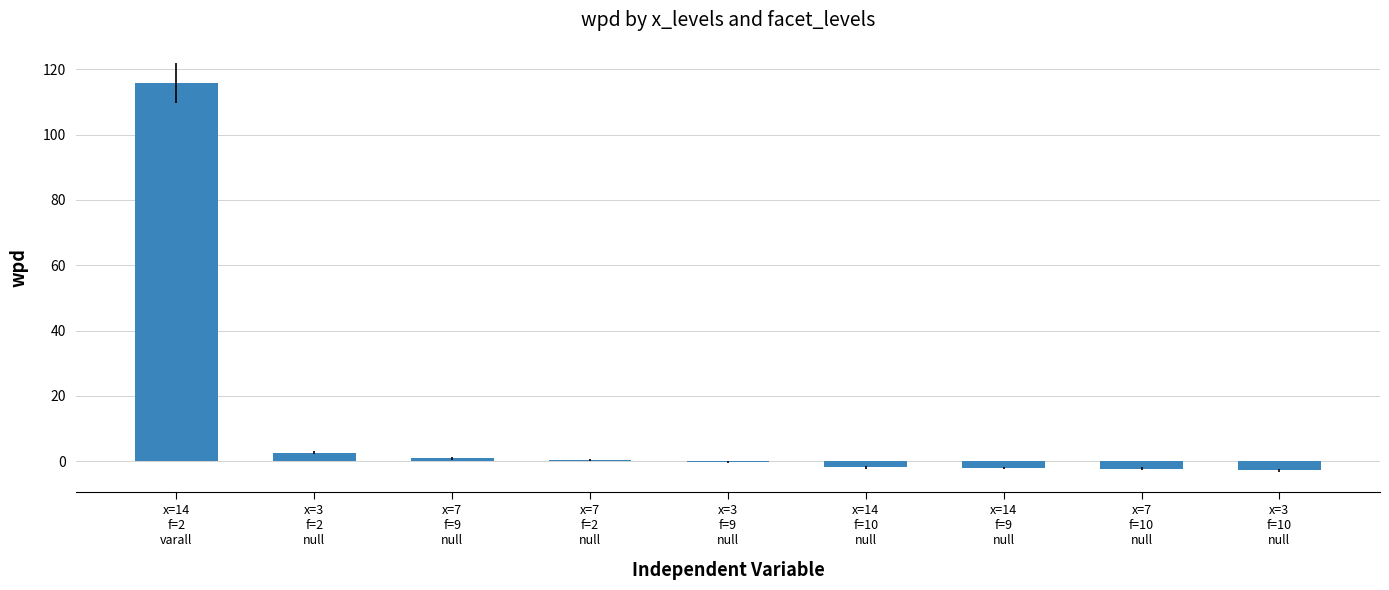

What is the greatest value displayed?

115.8